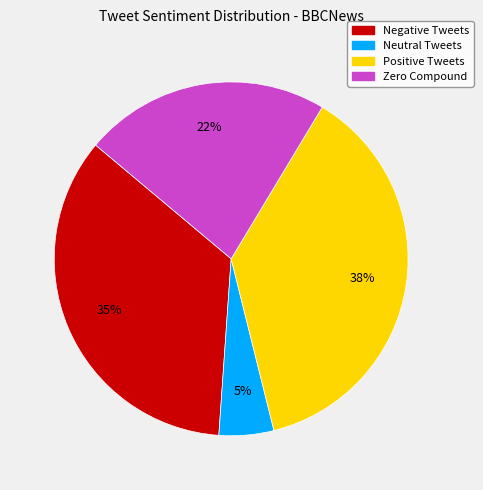

To the nearest percent, what is the average slice percentage?

25%